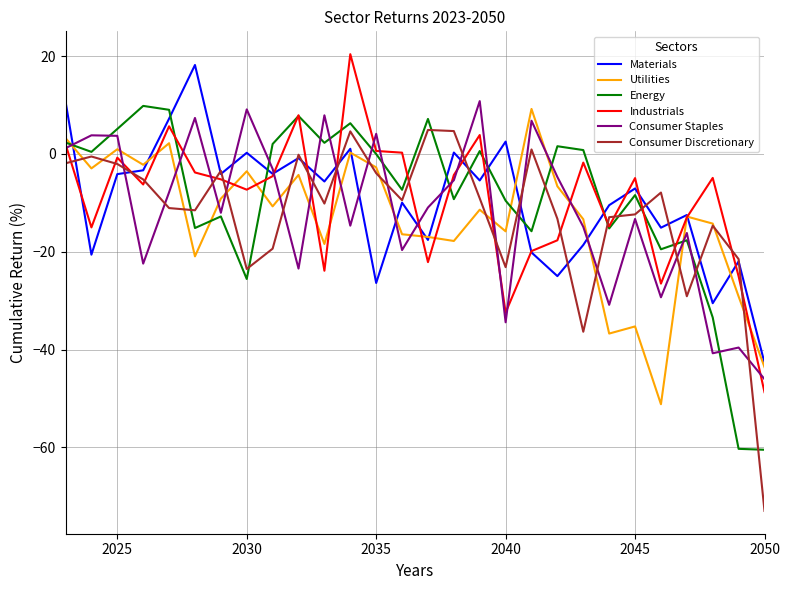

True or false: Utilities has more than 1 points higher than both neighbors.

True